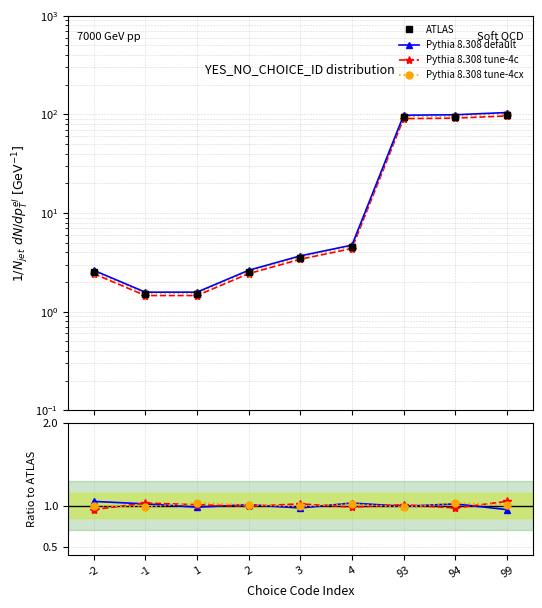

At which label is Pythia 8.308 tune-4cx closest to 1?

-2